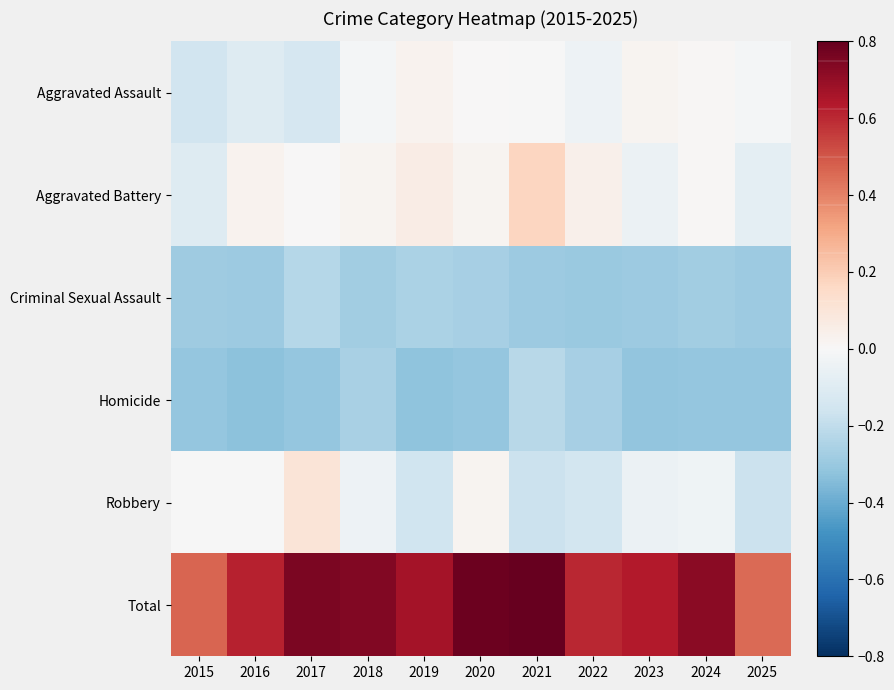

Reading right to left, what are all the values shown in this chart?

Aggravated Assault: 2025=-0.0	2024=0.0	2023=0.0	2022=-0.0	2021=-0.0	2020=0.0	2019=0.0	2018=-0.0	2017=-0.1	2016=-0.1	2015=-0.2
Aggravated Battery: 2025=-0.1	2024=0.0	2023=-0.0	2022=0.0	2021=0.2	2020=0.0	2019=0.1	2018=0.0	2017=0.0	2016=0.0	2015=-0.1
Criminal Sexual Assault: 2025=-0.3	2024=-0.3	2023=-0.3	2022=-0.3	2021=-0.3	2020=-0.3	2019=-0.3	2018=-0.3	2017=-0.2	2016=-0.3	2015=-0.3
Homicide: 2025=-0.3	2024=-0.3	2023=-0.3	2022=-0.3	2021=-0.2	2020=-0.3	2019=-0.3	2018=-0.3	2017=-0.3	2016=-0.3	2015=-0.3
Robbery: 2025=-0.2	2024=-0.0	2023=-0.0	2022=-0.1	2021=-0.2	2020=0.0	2019=-0.2	2018=-0.0	2017=0.1	2016=-0.0	2015=-0.0
Total: 2025=0.5	2024=0.7	2023=0.6	2022=0.6	2021=0.8	2020=0.8	2019=0.7	2018=0.7	2017=0.8	2016=0.6	2015=0.5